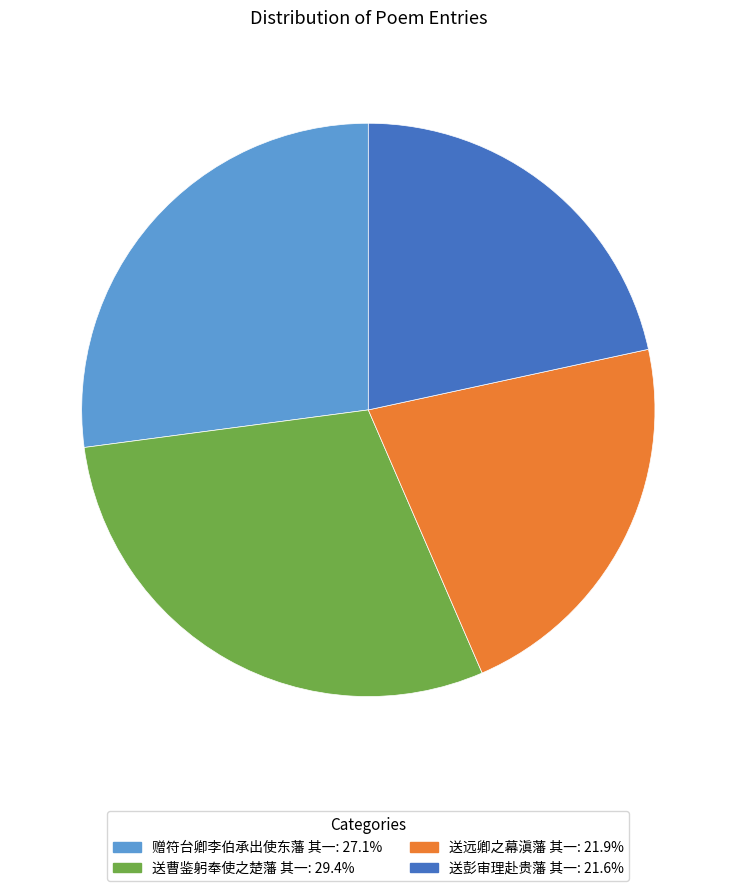

Is the sum of 赠符台卿李伯承出使东藩 其一 and 送远卿之幕滇藩 其一 greater than half?

No